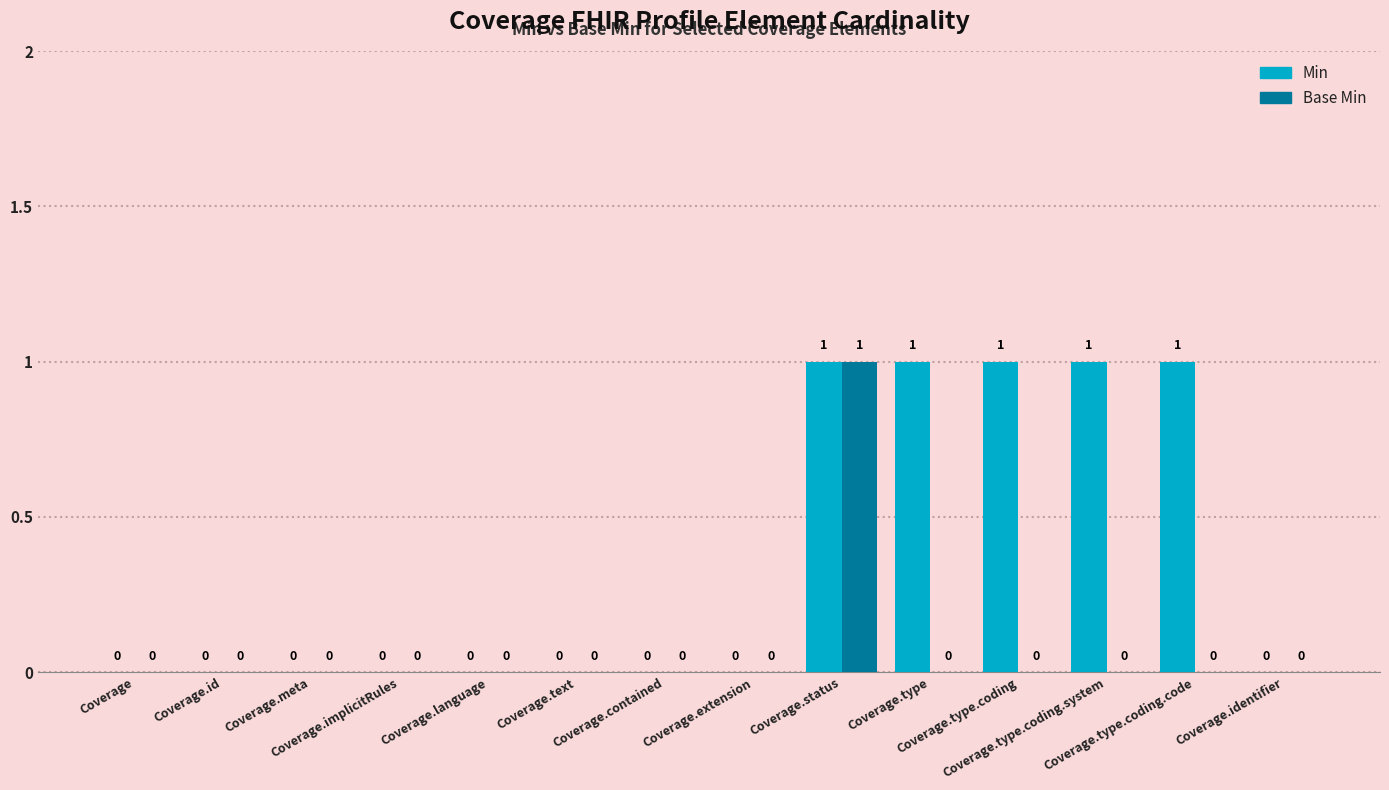

Reading left to right, extract all data points from this chart.

Min: Coverage=0	Coverage.id=0	Coverage.meta=0	Coverage.implicitRules=0	Coverage.language=0	Coverage.text=0	Coverage.contained=0	Coverage.extension=0	Coverage.status=1	Coverage.type=1	Coverage.type.coding=1	Coverage.type.coding.system=1	Coverage.type.coding.code=1	Coverage.identifier=0
Base Min: Coverage=0	Coverage.id=0	Coverage.meta=0	Coverage.implicitRules=0	Coverage.language=0	Coverage.text=0	Coverage.contained=0	Coverage.extension=0	Coverage.status=1	Coverage.type=0	Coverage.type.coding=0	Coverage.type.coding.system=0	Coverage.type.coding.code=0	Coverage.identifier=0